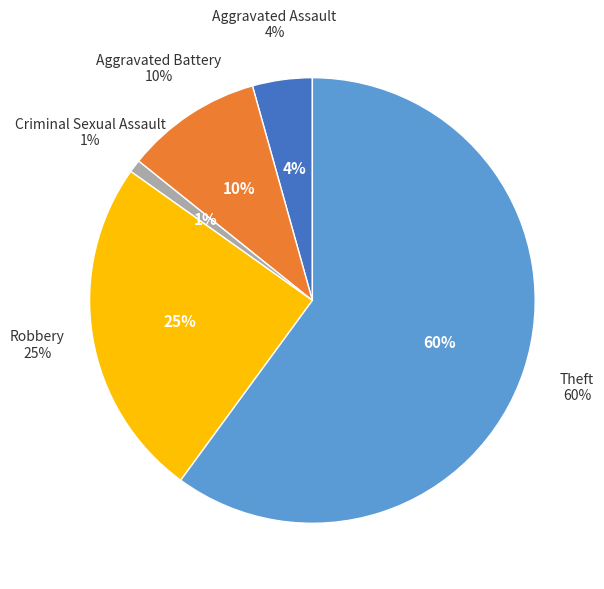

The Aggravated Battery slice represents 10% of the pie. True or false?

True